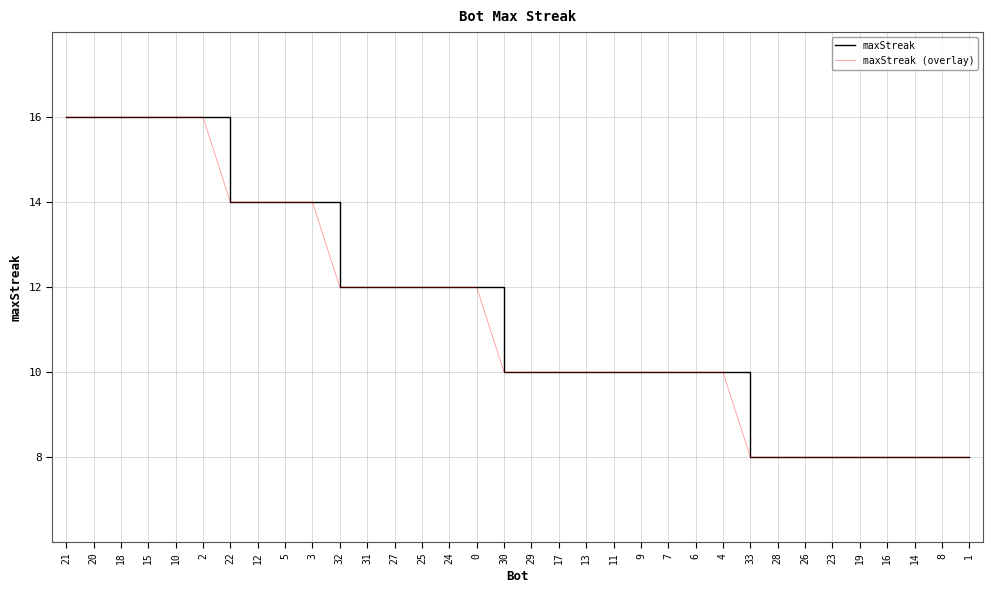

Does the chart display data point markers on the line(s)?

No